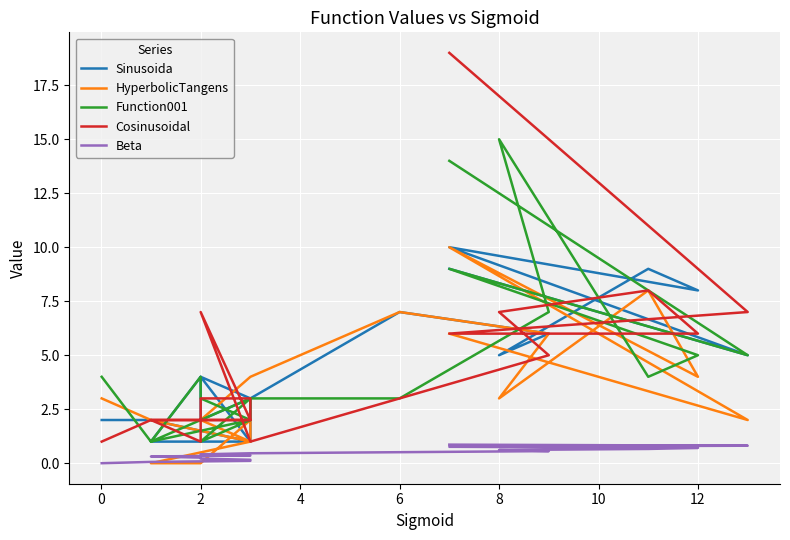

How many interior local valleys does the Cosinusoidal series have?

2